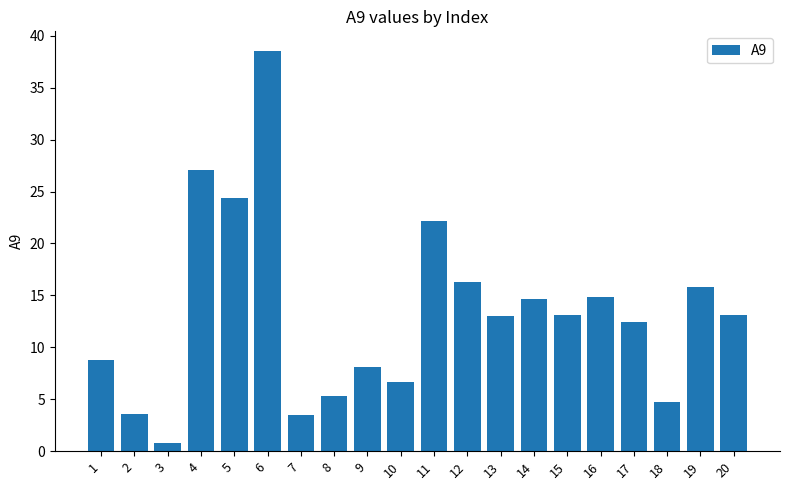

What is the value of the 10th bar from the left?

6.7